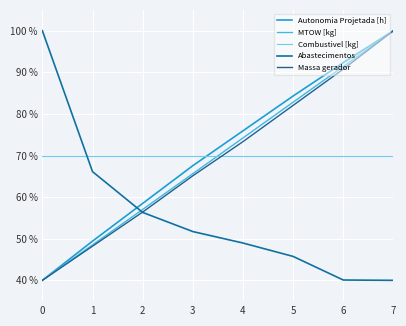

What is the sum of all Massa gerador values?

555.9